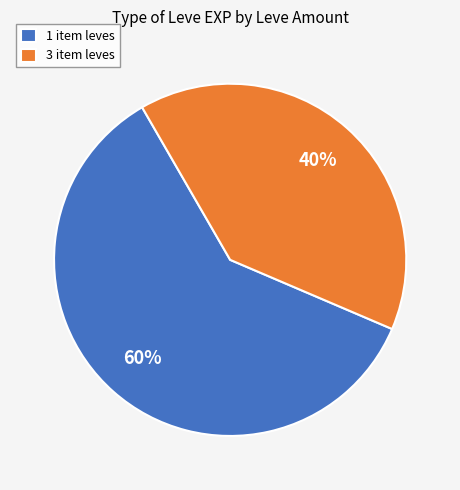

Does 1 item leves represent more than half of the total?

Yes